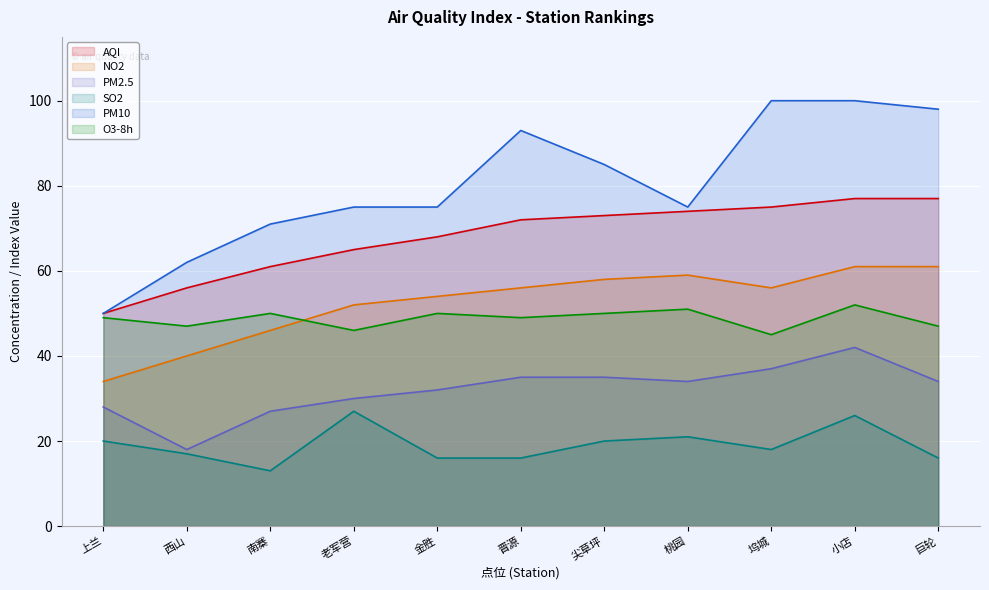

Is the value of NO2 at 金胜 greater than the value of SO2 at 上兰?

Yes